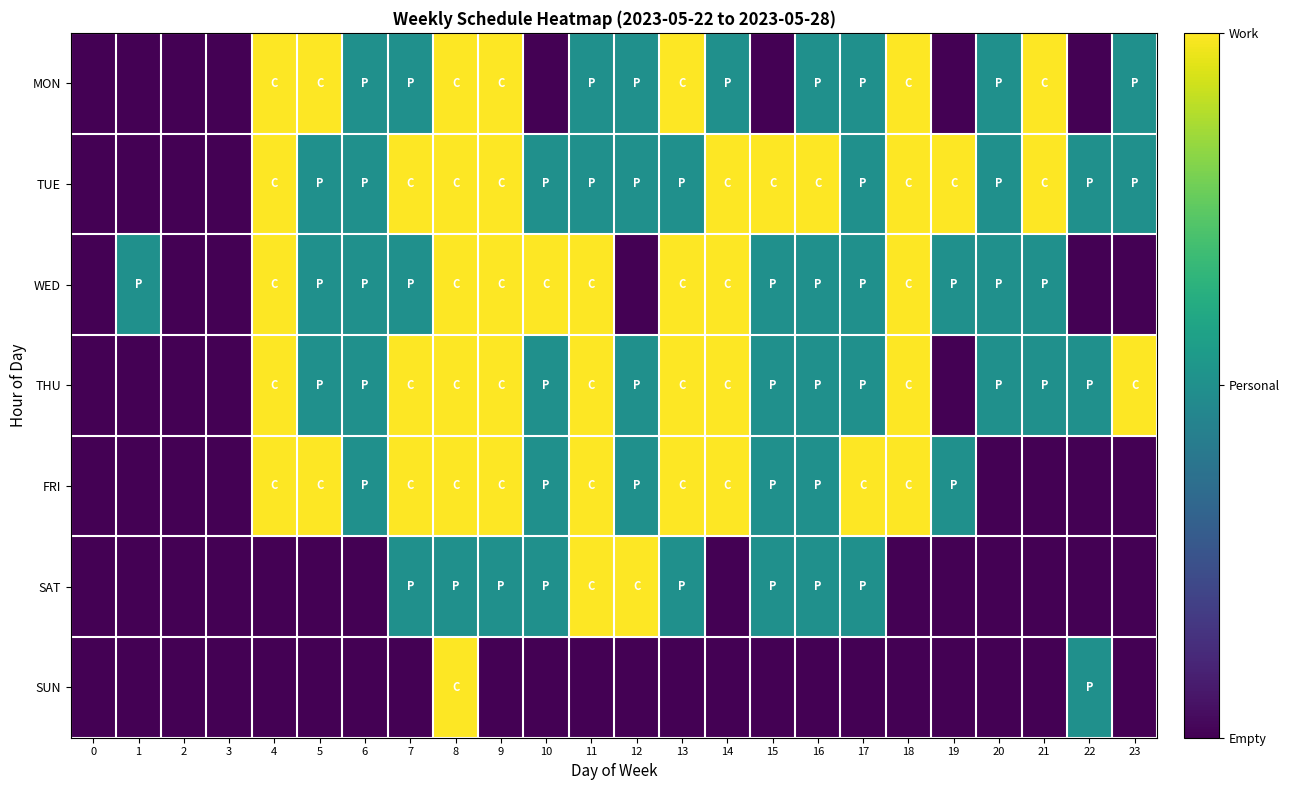

Reading right to left, transcribe all the data shown in this chart.

MON: 23=1	22=0	21=2	20=1	19=0	18=2	17=1	16=1	15=0	14=1	13=2	12=1	11=1	10=0	9=2	8=2	7=1	6=1	5=2	4=2	3=0	2=0	1=0	0=0
TUE: 23=1	22=1	21=2	20=1	19=2	18=2	17=1	16=2	15=2	14=2	13=1	12=1	11=1	10=1	9=2	8=2	7=2	6=1	5=1	4=2	3=0	2=0	1=0	0=0
WED: 23=0	22=0	21=1	20=1	19=1	18=2	17=1	16=1	15=1	14=2	13=2	12=0	11=2	10=2	9=2	8=2	7=1	6=1	5=1	4=2	3=0	2=0	1=1	0=0
THU: 23=2	22=1	21=1	20=1	19=0	18=2	17=1	16=1	15=1	14=2	13=2	12=1	11=2	10=1	9=2	8=2	7=2	6=1	5=1	4=2	3=0	2=0	1=0	0=0
FRI: 23=0	22=0	21=0	20=0	19=1	18=2	17=2	16=1	15=1	14=2	13=2	12=1	11=2	10=1	9=2	8=2	7=2	6=1	5=2	4=2	3=0	2=0	1=0	0=0
SAT: 23=0	22=0	21=0	20=0	19=0	18=0	17=1	16=1	15=1	14=0	13=1	12=2	11=2	10=1	9=1	8=1	7=1	6=0	5=0	4=0	3=0	2=0	1=0	0=0
SUN: 23=0	22=1	21=0	20=0	19=0	18=0	17=0	16=0	15=0	14=0	13=0	12=0	11=0	10=0	9=0	8=2	7=0	6=0	5=0	4=0	3=0	2=0	1=0	0=0